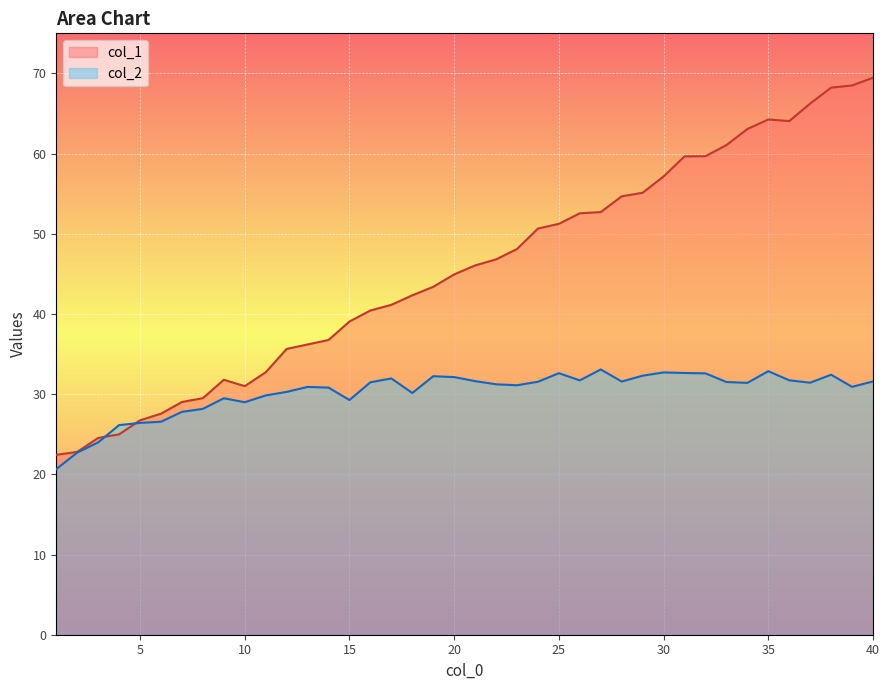

How many times do col_2 and col_1 cross each other?

2